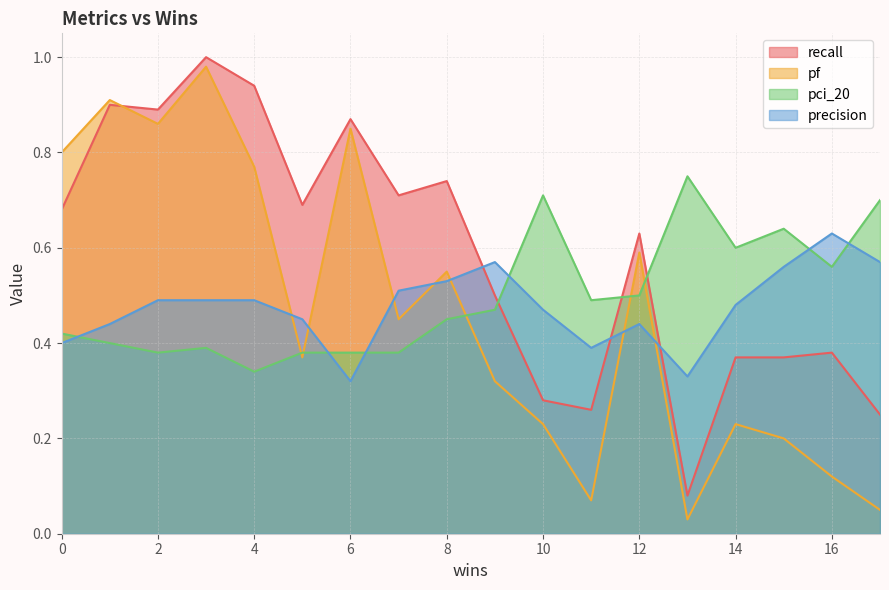

Does the chart display data point markers on the line(s)?

No